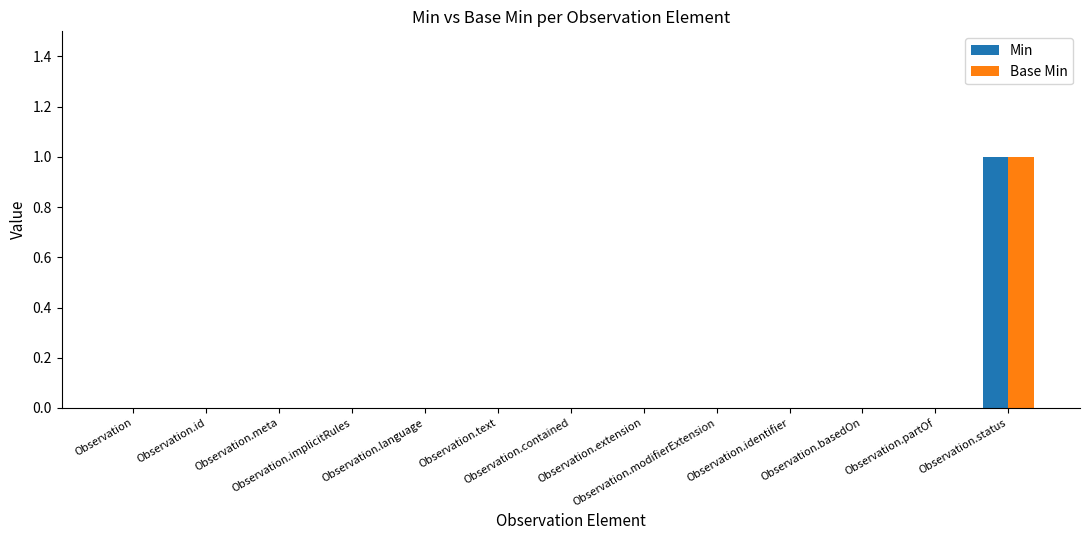

Reading left to right, list all the values displayed in this chart.

Min: 0	0	0	0	0	0	0	0	0	0	0	0	1
Base Min: 0	0	0	0	0	0	0	0	0	0	0	0	1